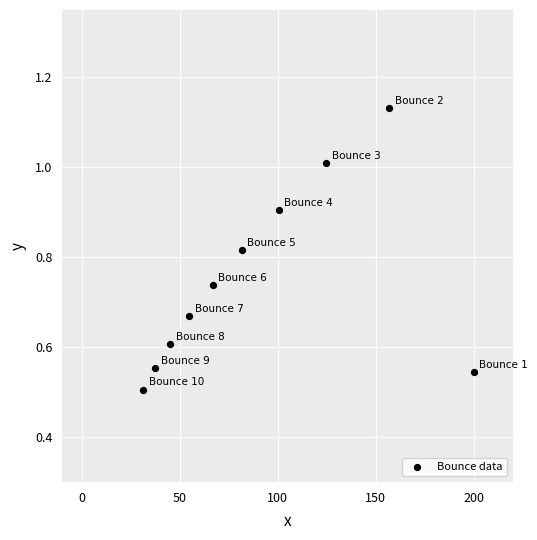

What is the range of X values (max minus min)?

168.7